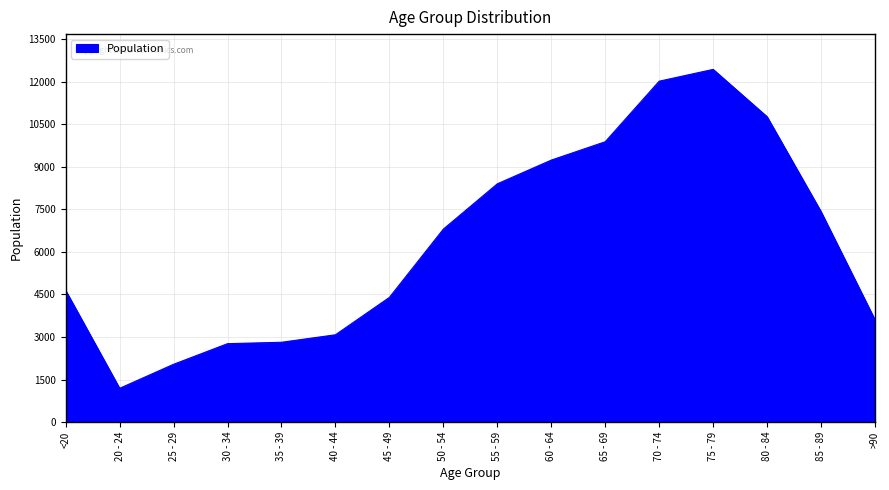

Is it true that the value at 85 - 89 is 12883?

False